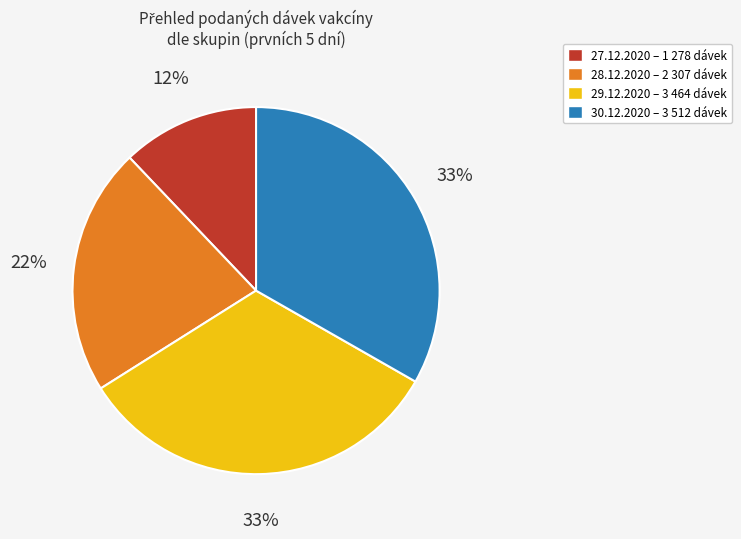

To the nearest percent, what is the difference between the largest and smallest slice percentages?

21%